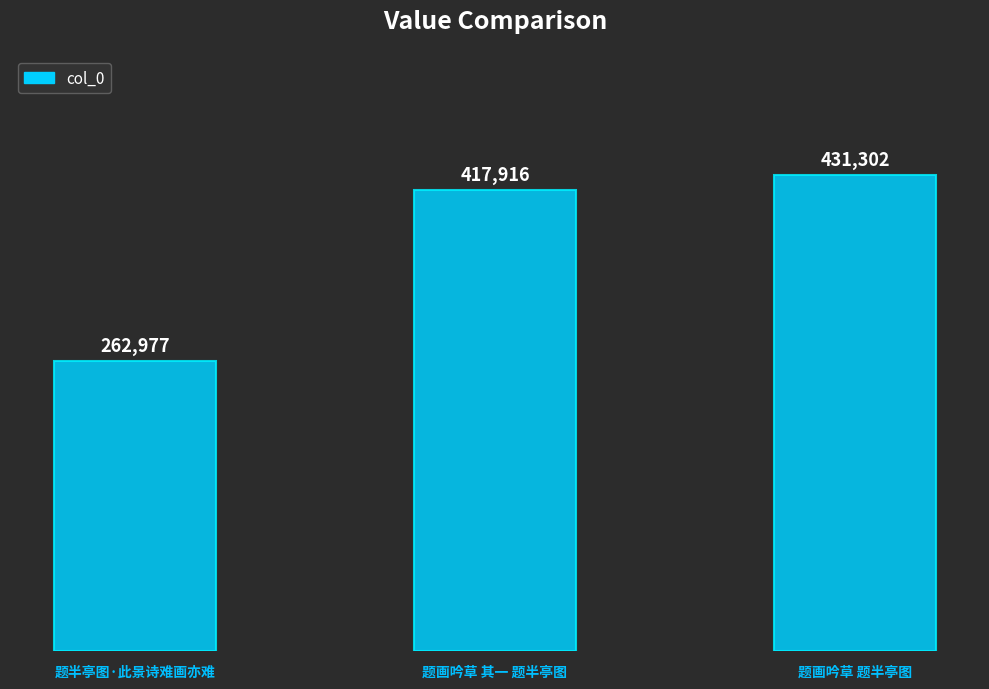

The value at 题画吟草 题半亭图 is 623762. True or false?

False